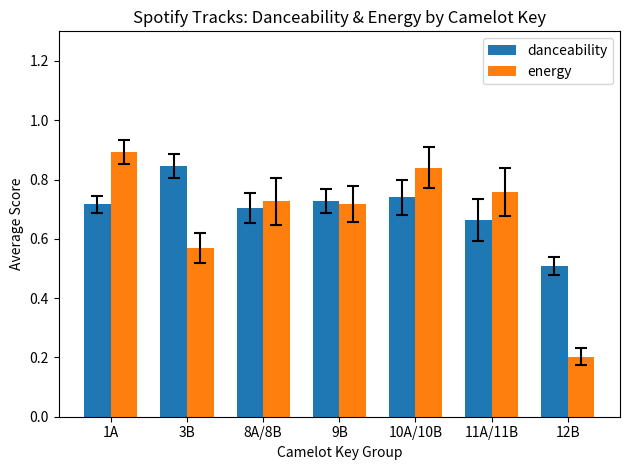

What is the sum of the energy values at 3B and 11A/11B?

1.3